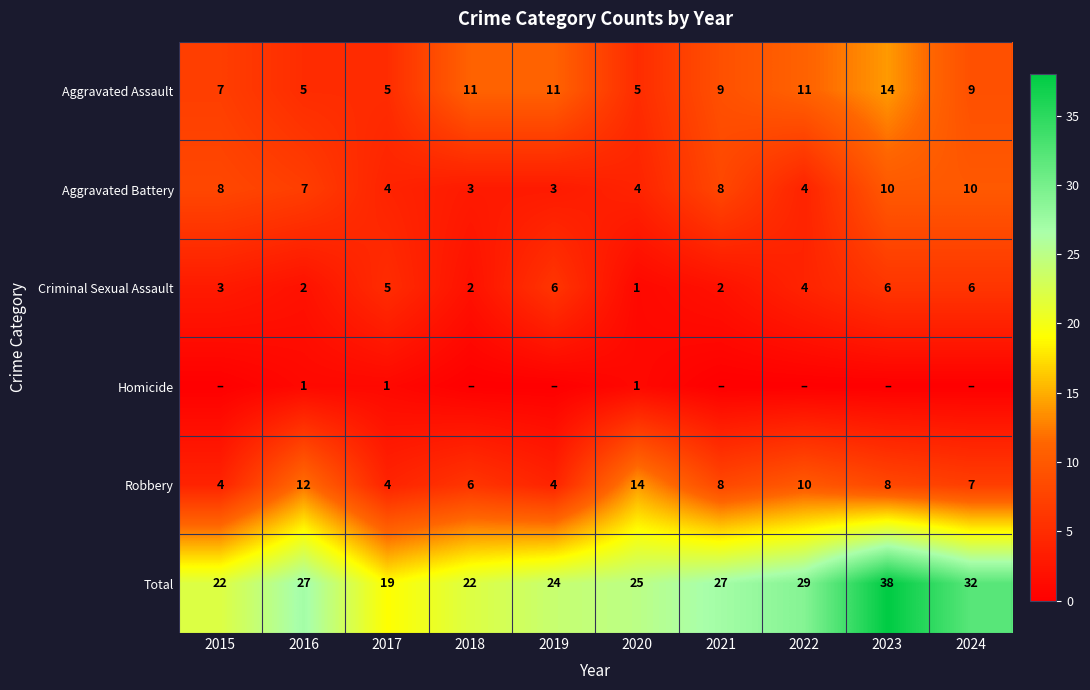

How many values in the Robbery series exceed 8?

3